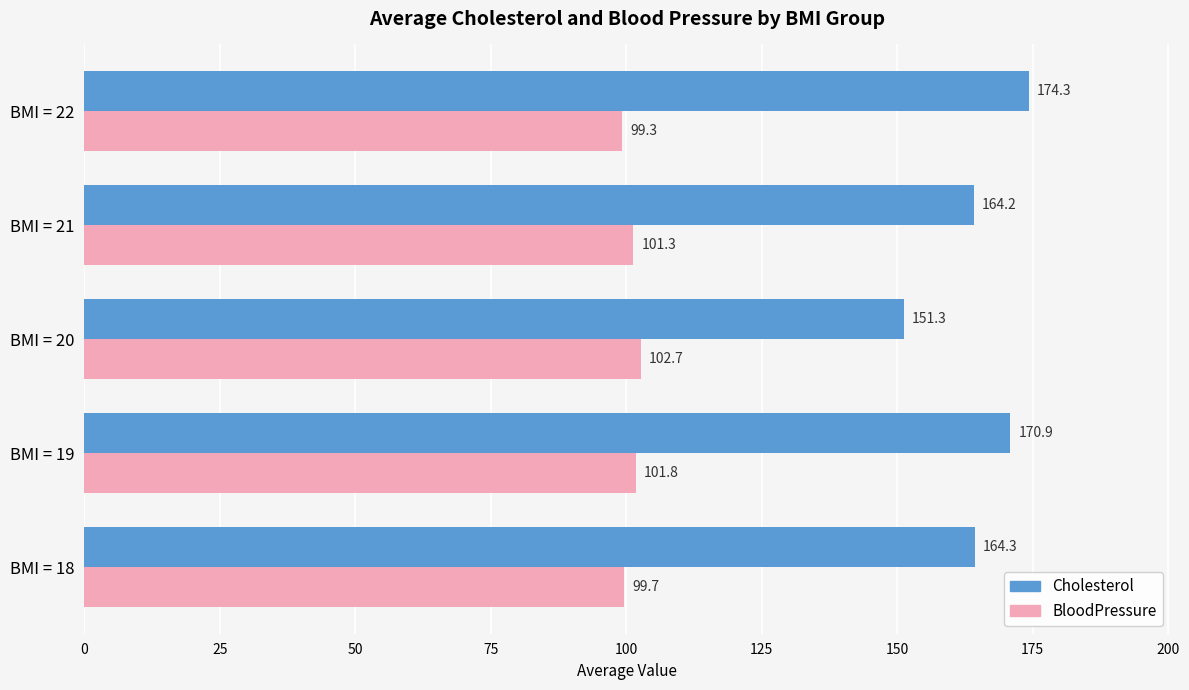

What is the highest value of the BloodPressure series?

102.7